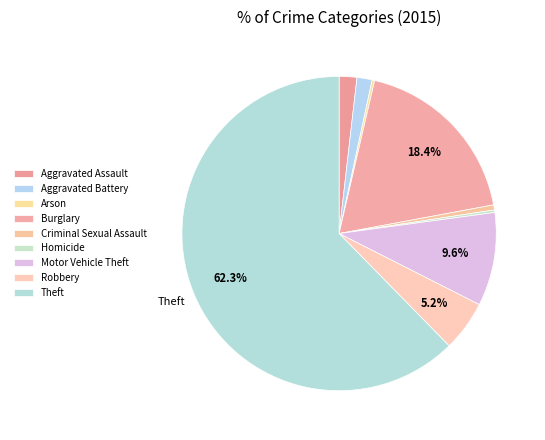

Is there a majority slice in this chart?

Yes